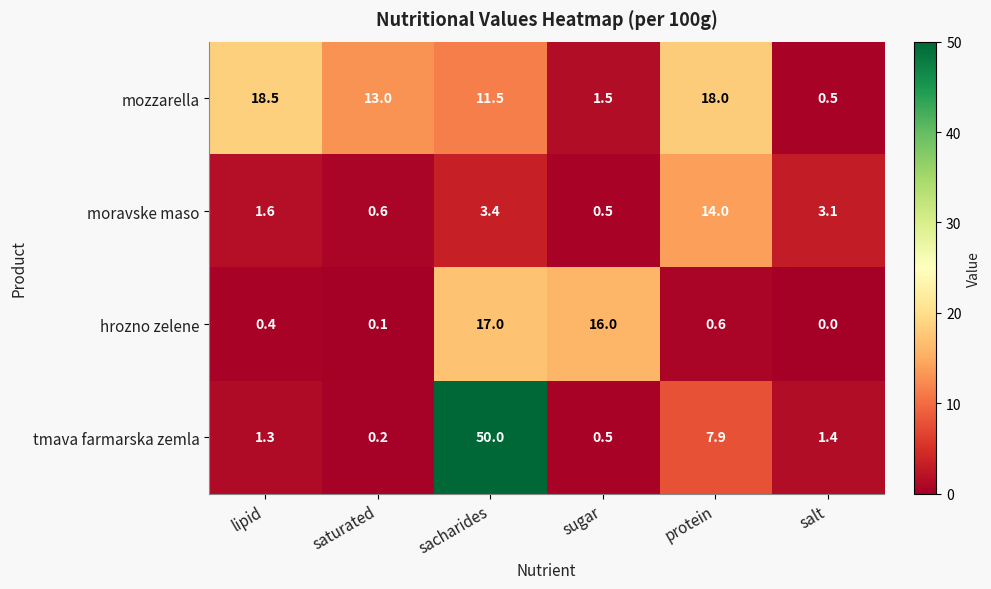

Reading left to right, transcribe all the data shown in this chart.

mozzarella: lipid=18.5	saturated=13.0	sacharides=11.5	sugar=1.5	protein=18.0	salt=0.5
moravske maso: lipid=1.6	saturated=0.6	sacharides=3.4	sugar=0.5	protein=14.0	salt=3.1
hrozno zelene: lipid=0.4	saturated=0.1	sacharides=17.0	sugar=16.0	protein=0.6	salt=0.0
tmava farmarska zemla: lipid=1.3	saturated=0.2	sacharides=50.0	sugar=0.5	protein=7.9	salt=1.4